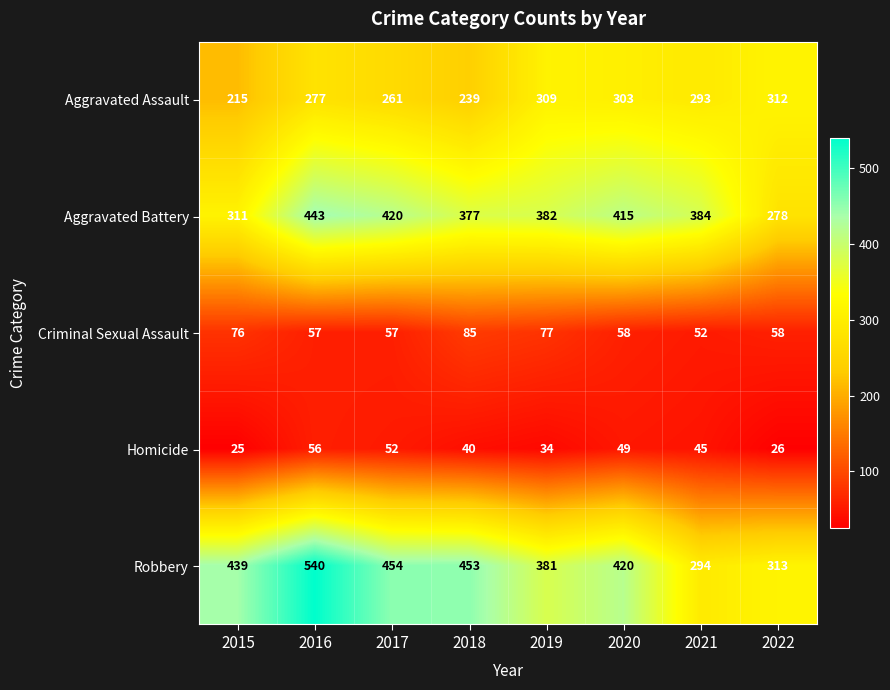

Rank the series at 2022 from lowest to highest value.

Homicide, Criminal Sexual Assault, Aggravated Battery, Aggravated Assault, Robbery